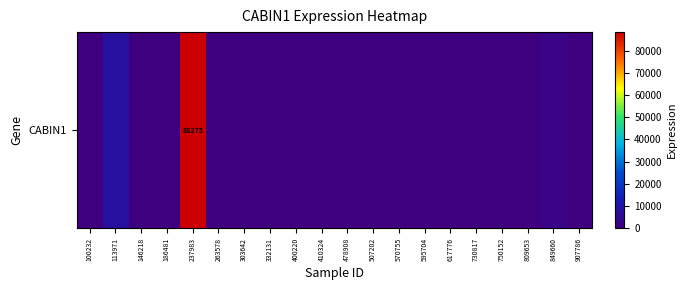

Reading left to right, extract all data points from this chart.

100232=0	113971=8258	146218=0	186481=0	237983=88275	263578=0	303642=0	332131=0	400220=0	410324=0	478908=0	507202=0	570755=0	595704=0	617776=0	730817=0	750152=0	809653=0	849660=2201	907786=0